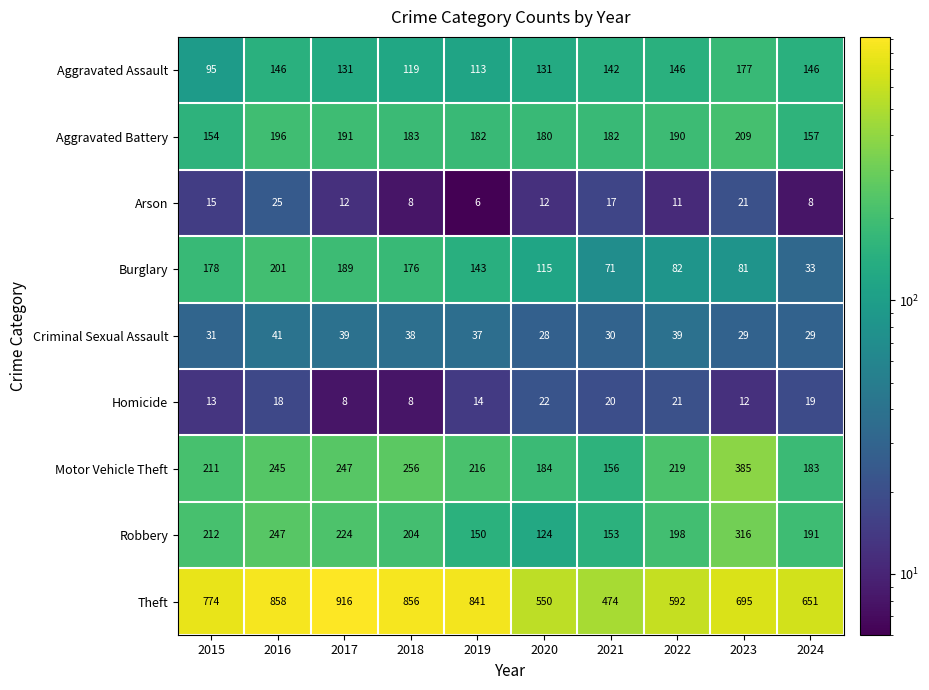

Which category has the lowest value in the Motor Vehicle Theft series?

2021